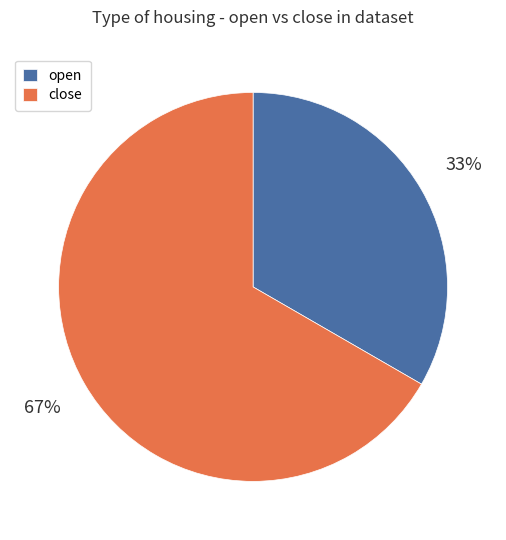

To the nearest percent, what is the average slice percentage?

50%